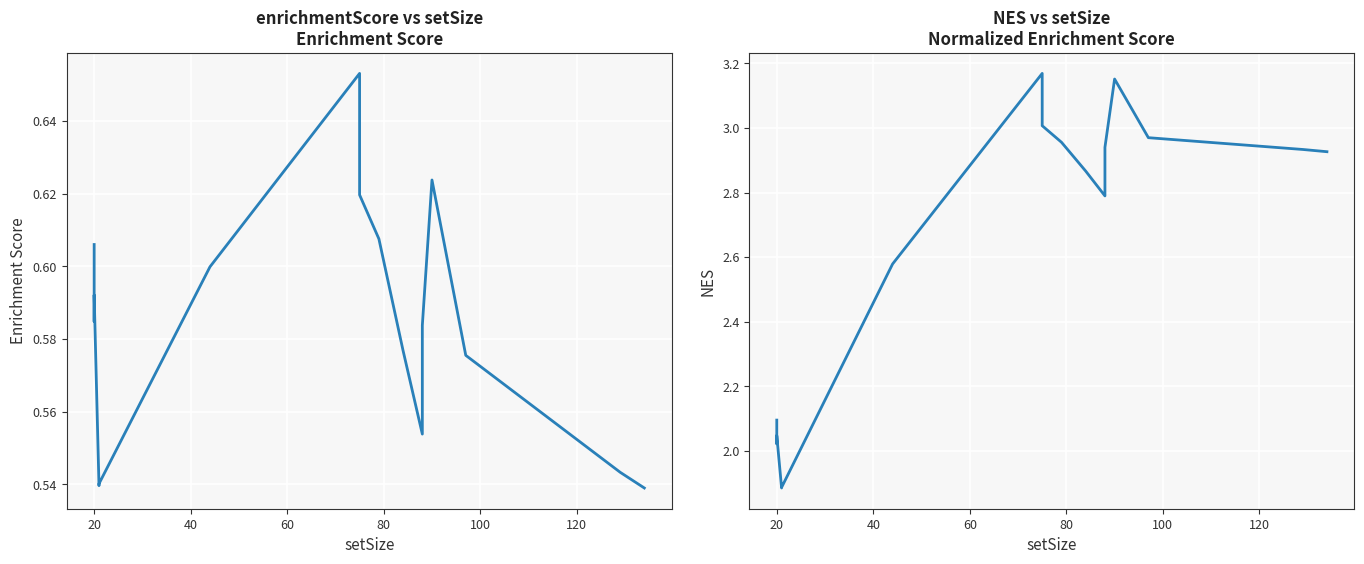

The NES series shows 5.2 at 15. True or false?

False